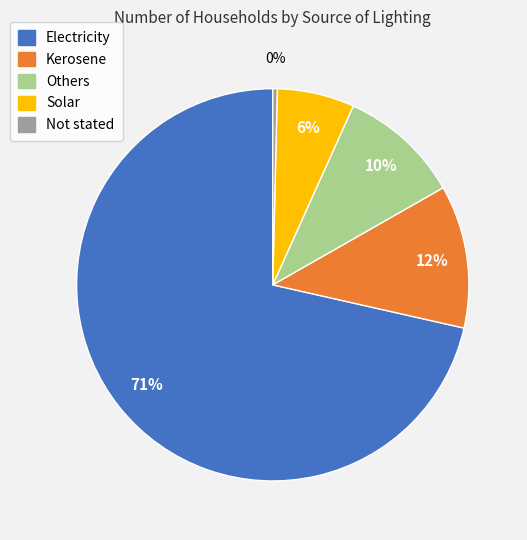

Rank the categories by value from highest to lowest.

Electricity, Kerosene, Others, Solar, Not stated